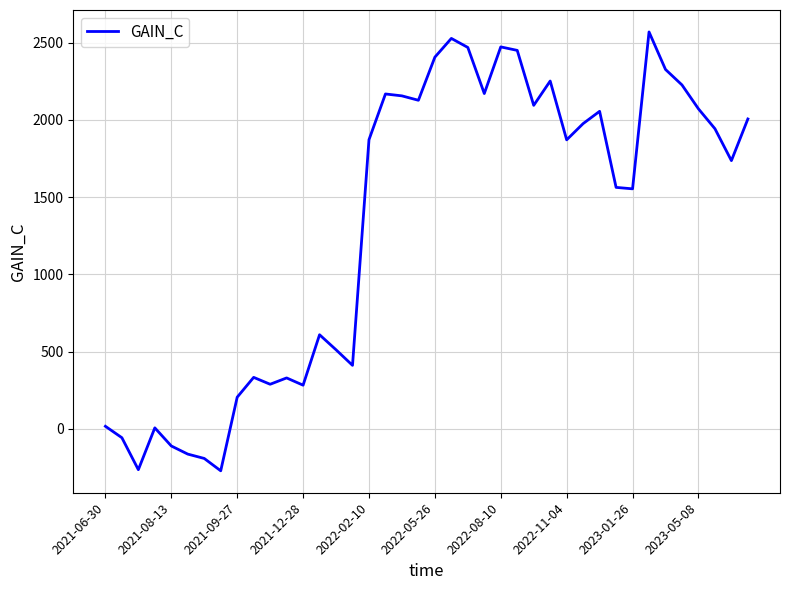

What is the smallest value displayed?

-271.2